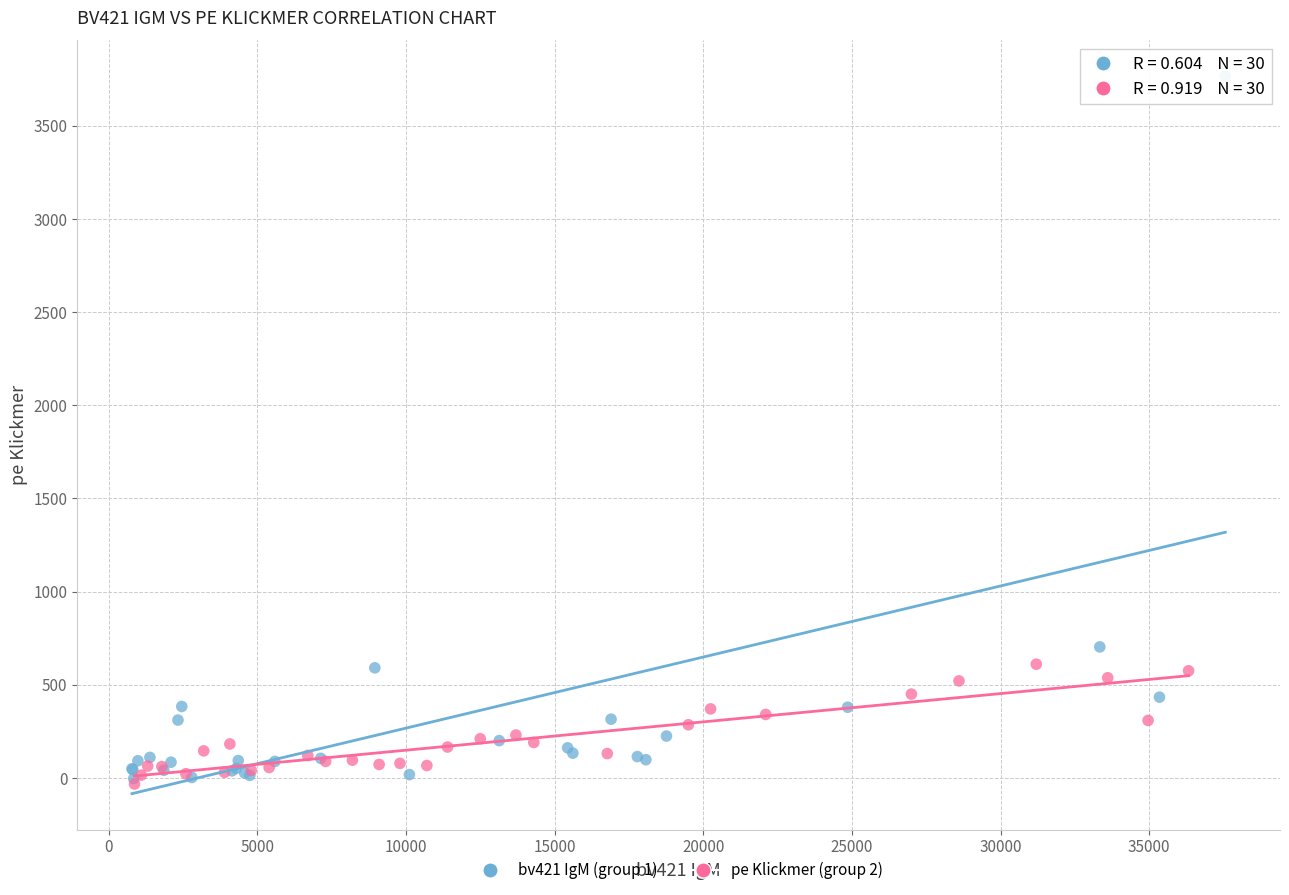

Which series has the largest Y range (max minus min)?

bv421 IgM (group 1)